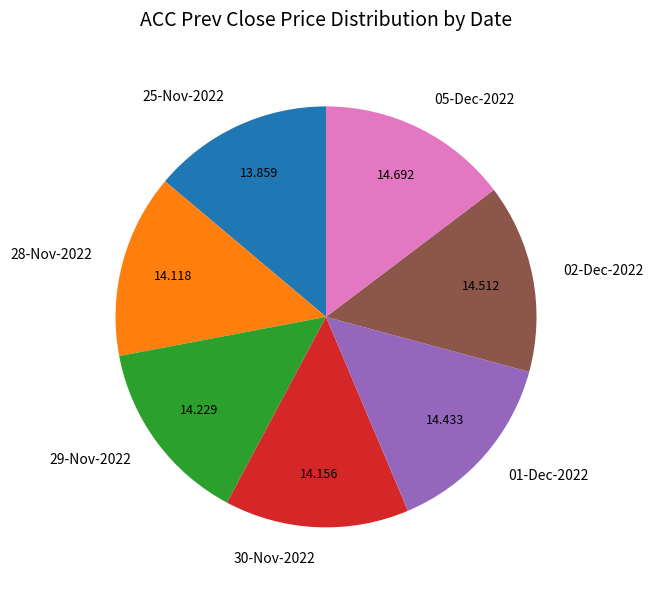

True or false: 28-Nov-2022 accounts for 26% of the total.

False